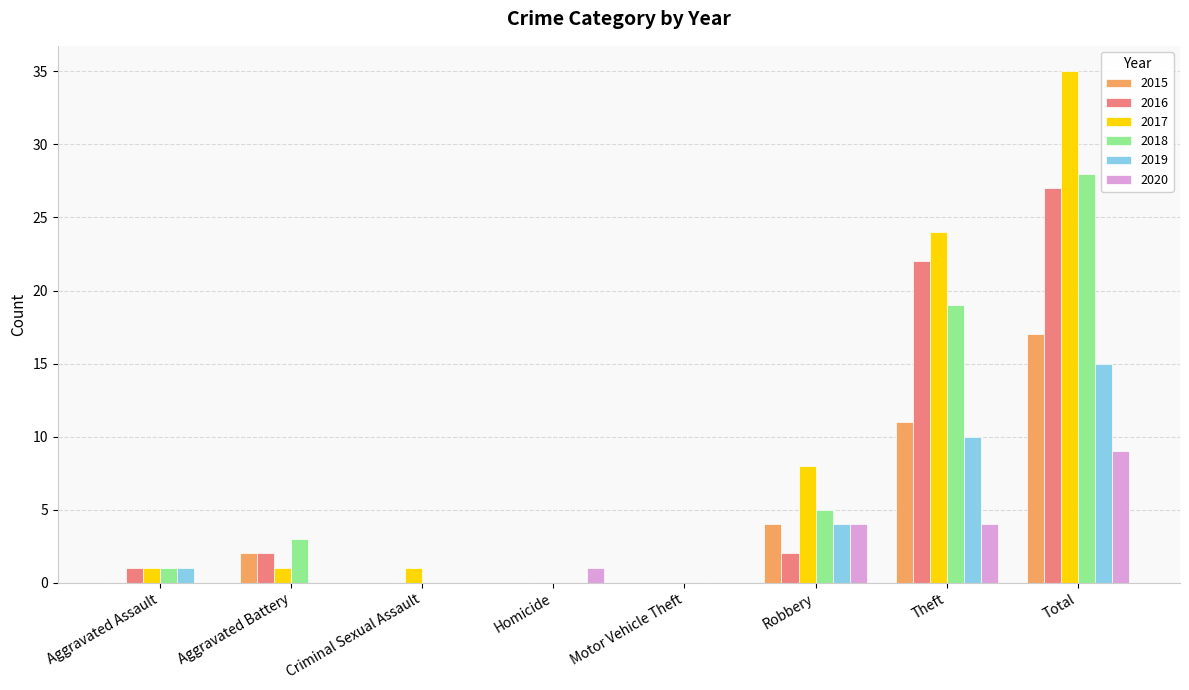

What are all the series names shown in the legend?

2015, 2016, 2017, 2018, 2019, 2020